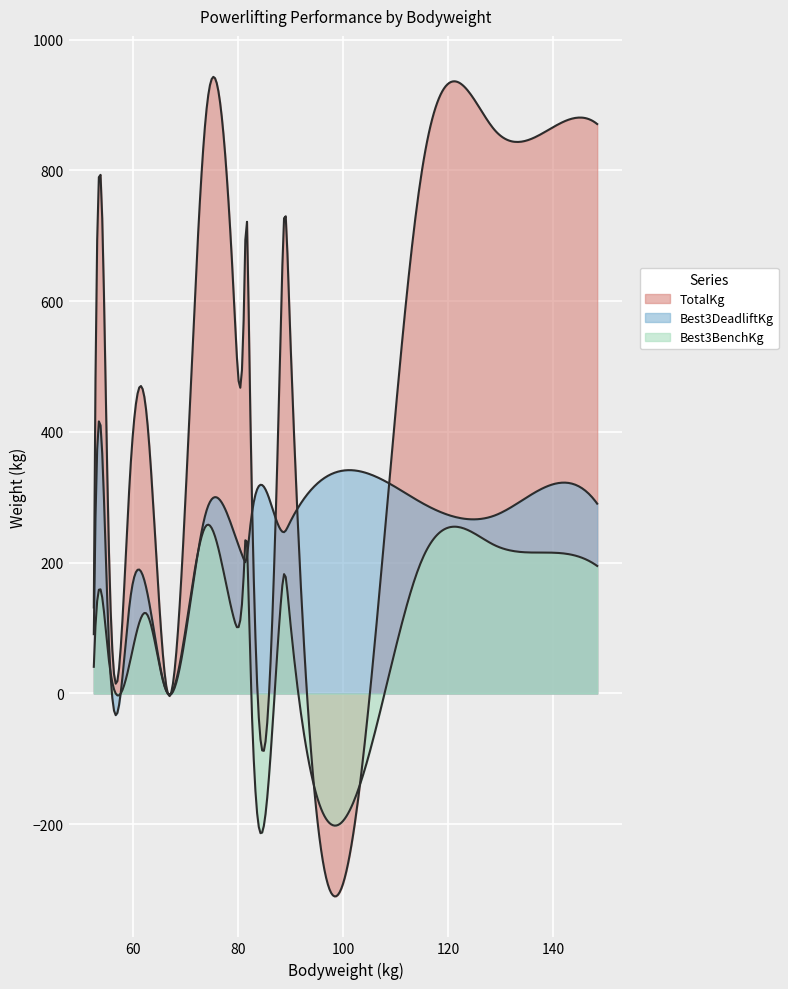

What is the greatest value displayed?

884.5